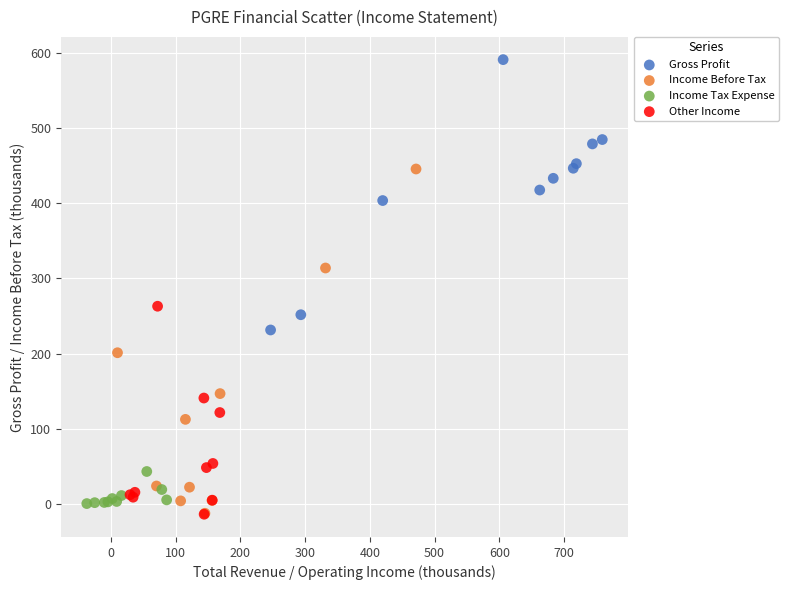

Which series reaches the maximum Y coordinate?

Gross Profit